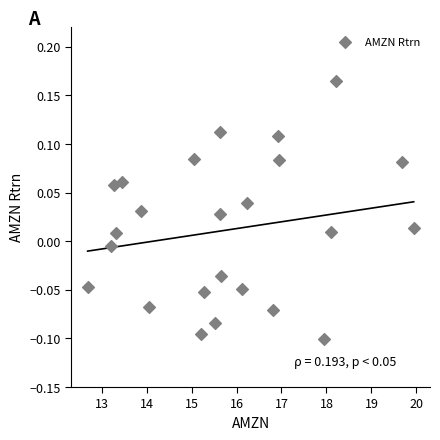

What is the range of Y values (max minus min)?

0.3